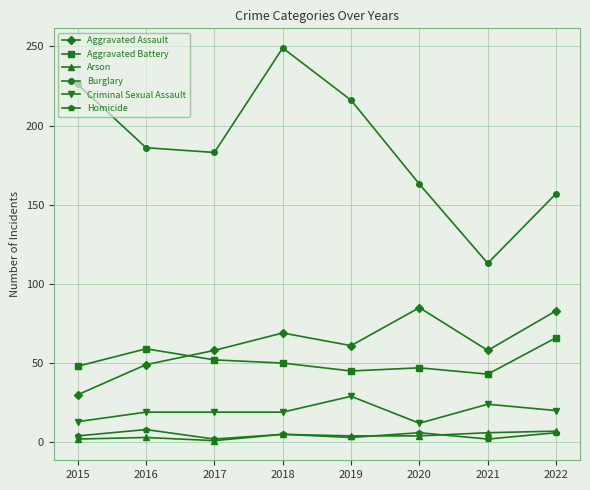

What is the value of the Burglary point at the 4th from the left?

249